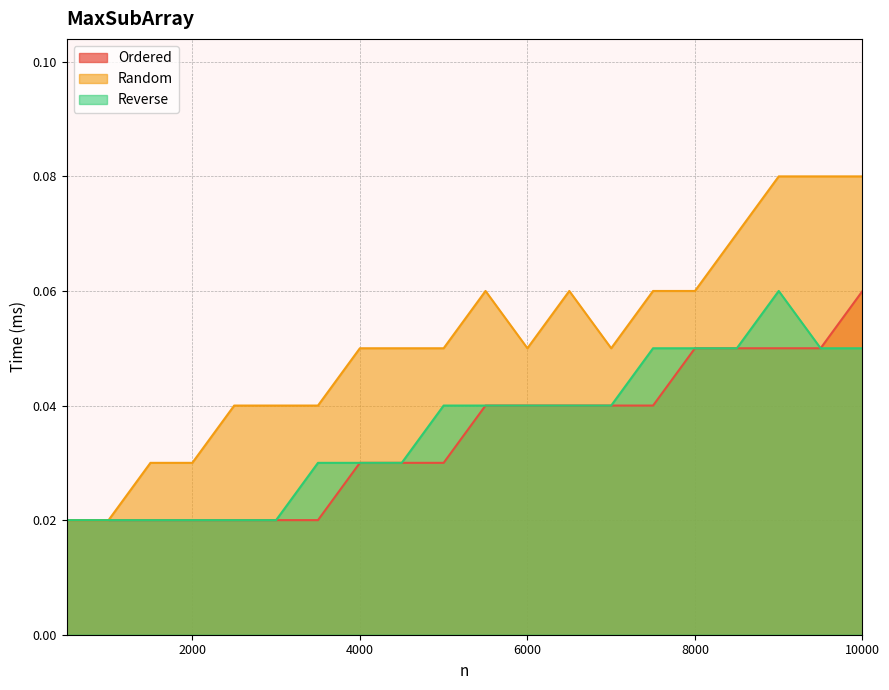

How many data points does each series have?

20